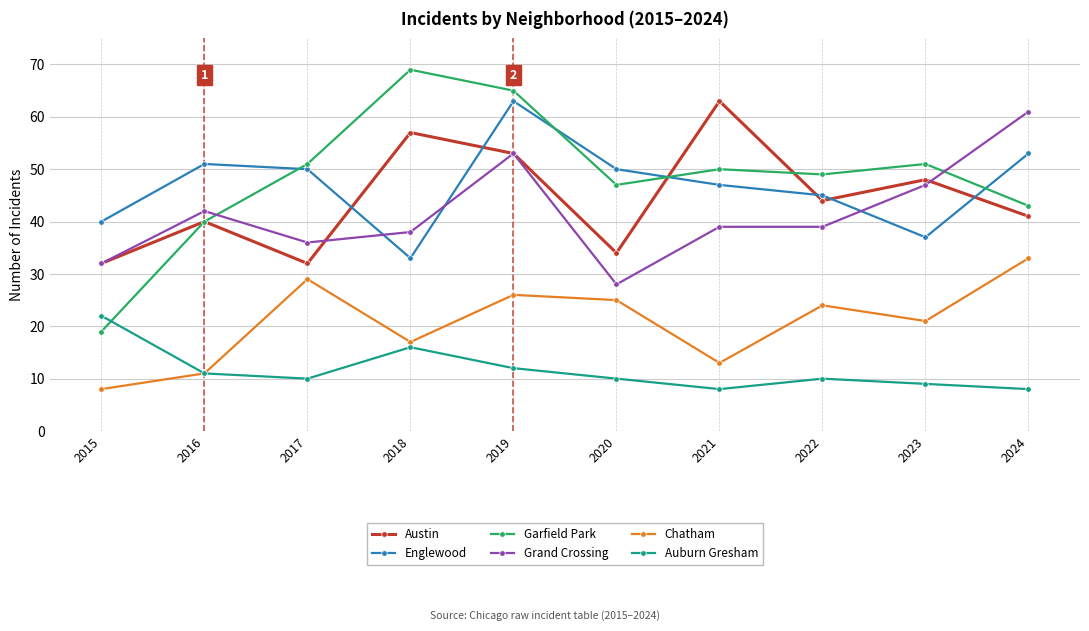

True or false: Auburn Gresham has more than 1 interior local peaks.

True